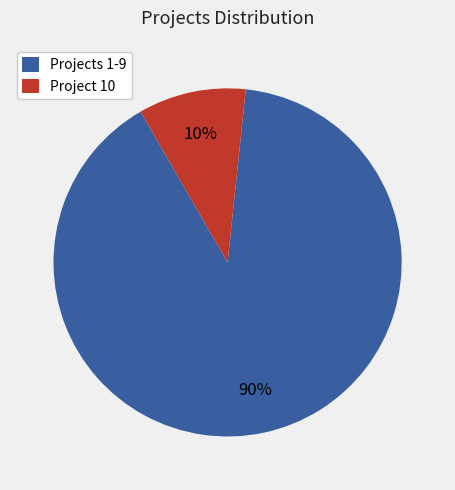

Which has a higher value, Project 10 or Projects 1-9?

Projects 1-9